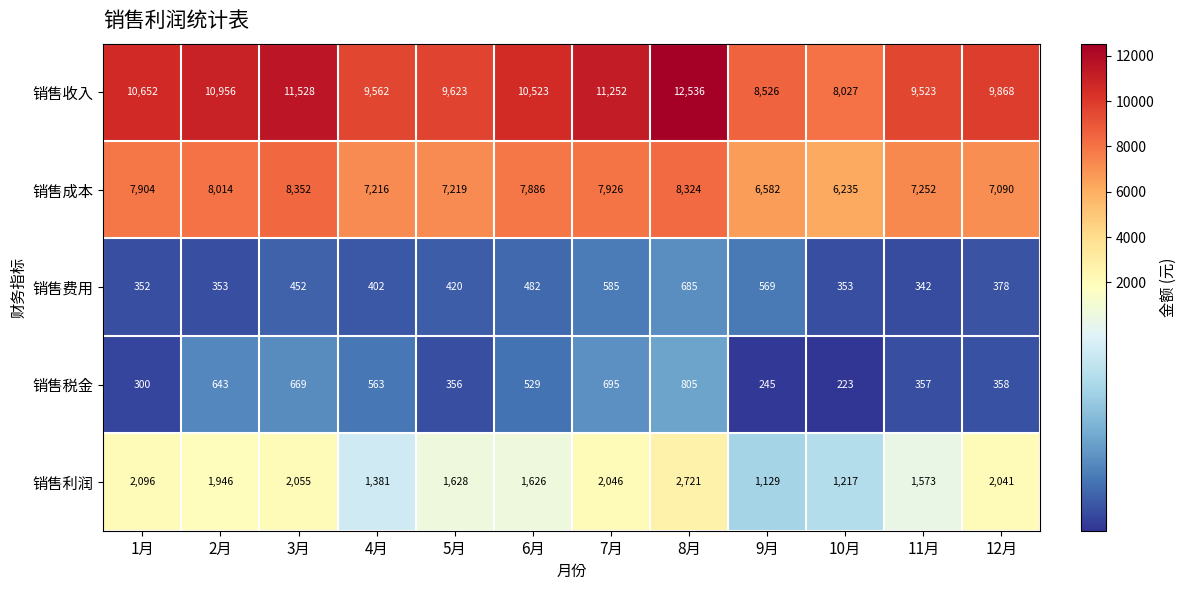

What is the difference between the 销售费用 values at 7月 and 10月?

232